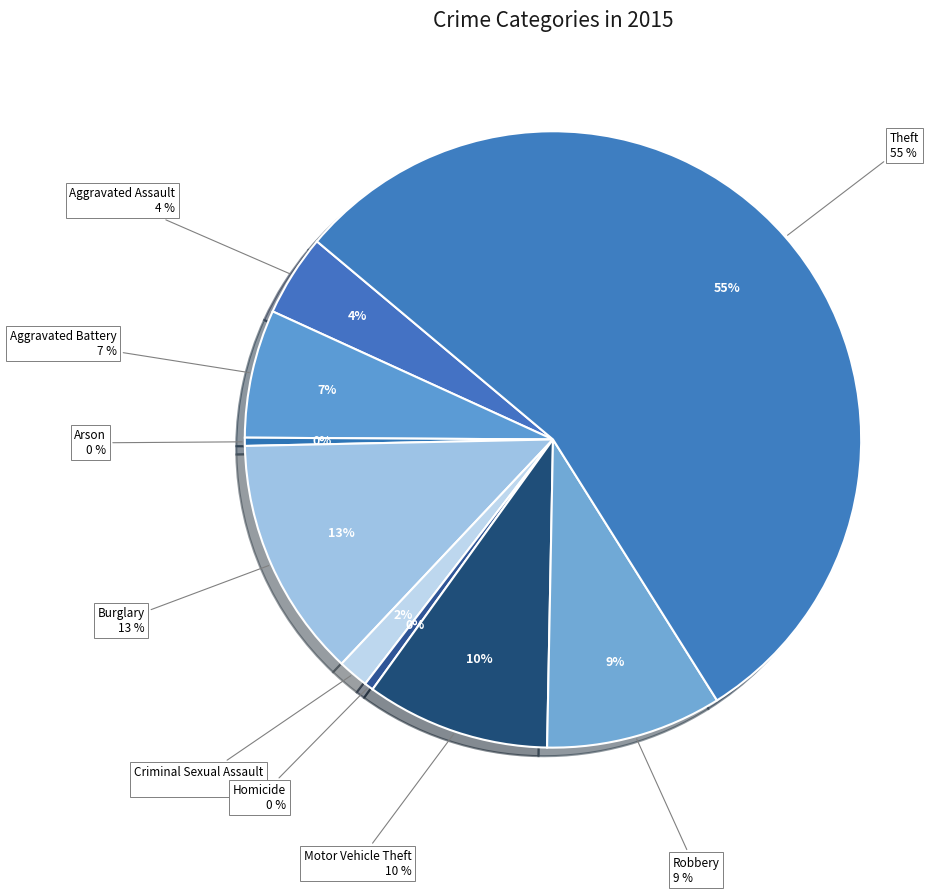

Which category has the smallest portion of the pie?

Arson